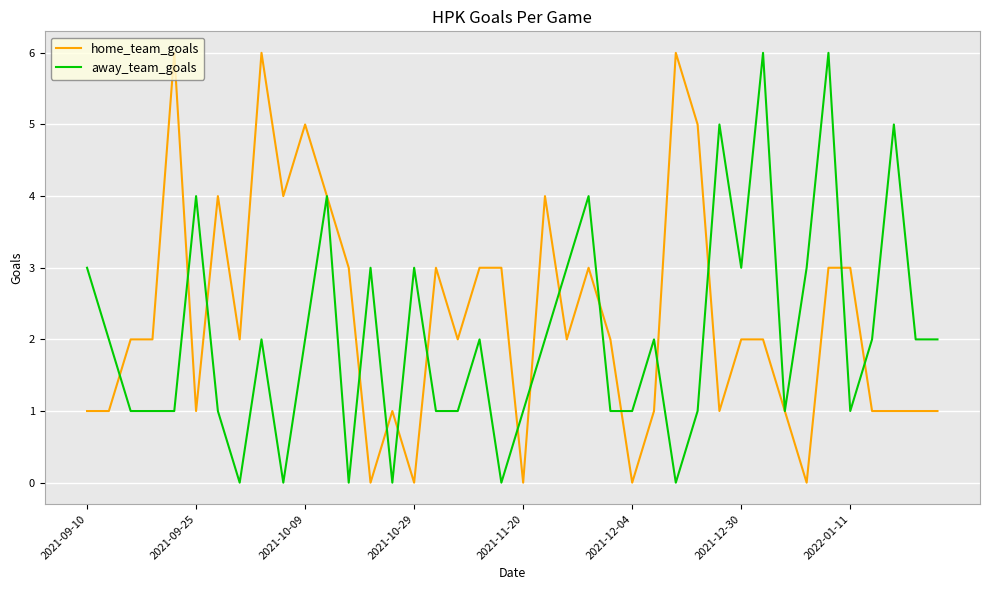

What is the maximum value for home_team_goals?

6